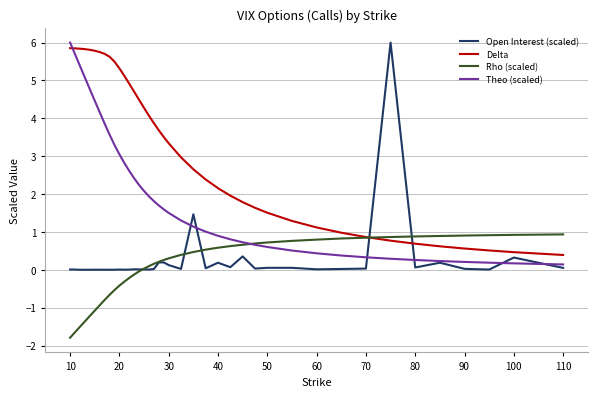

Is this an area chart (filled region under the line)?

No